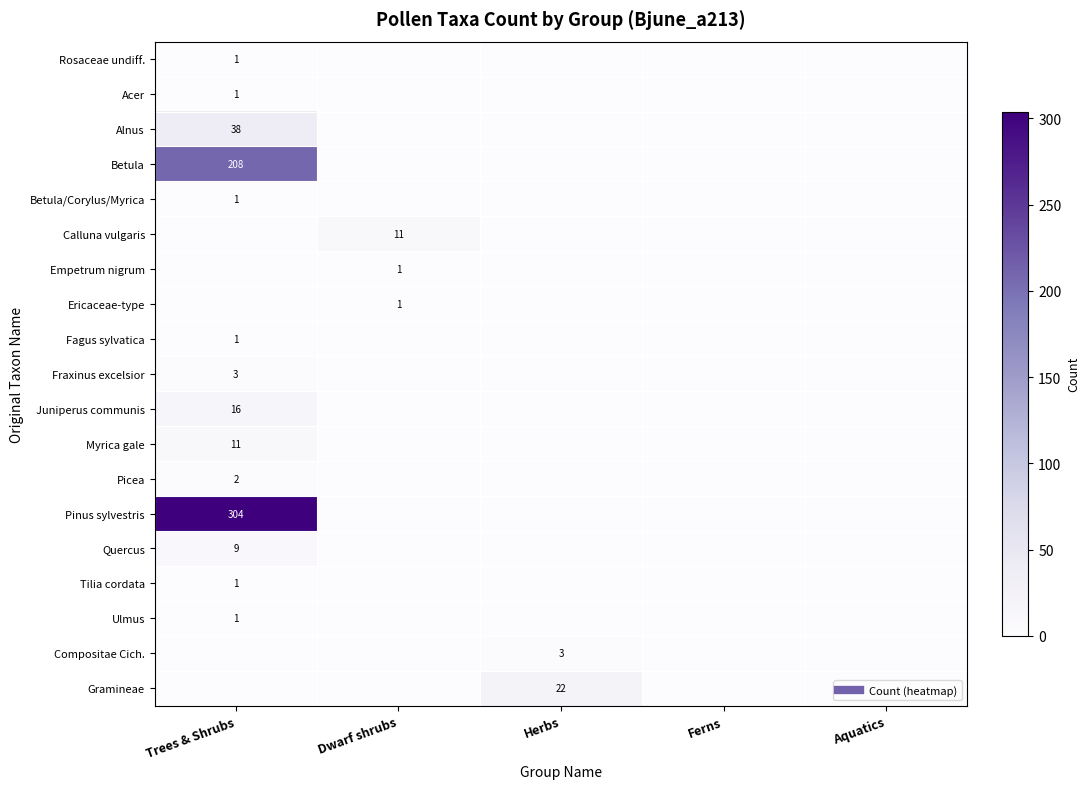

What is the total value across all series at Herbs?

25